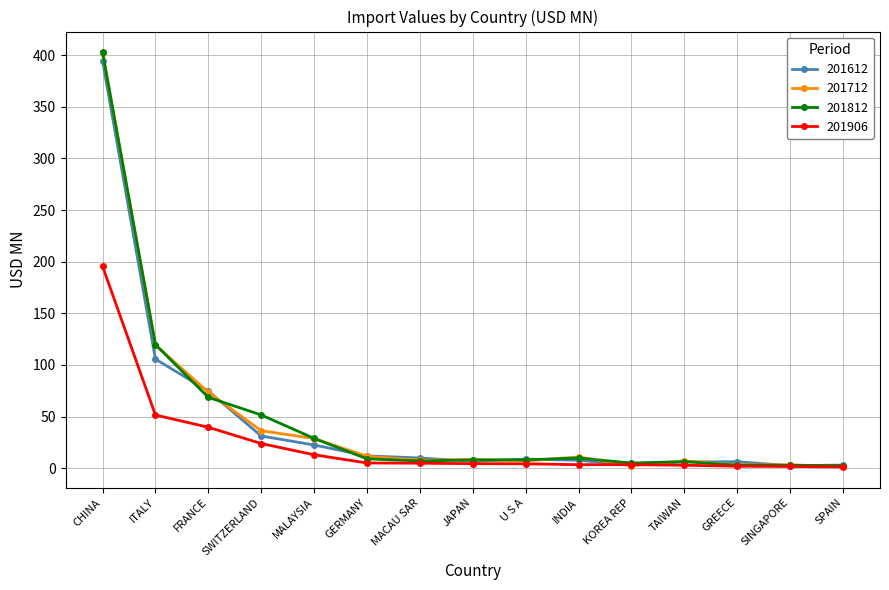

Which label corresponds to the largest value in the chart?

CHINA